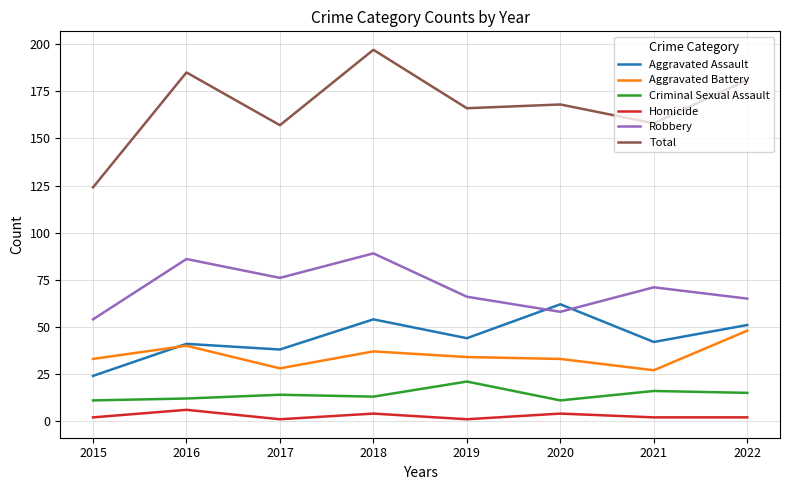

What is the difference between the maximum and minimum values in the Aggravated Assault series?

38